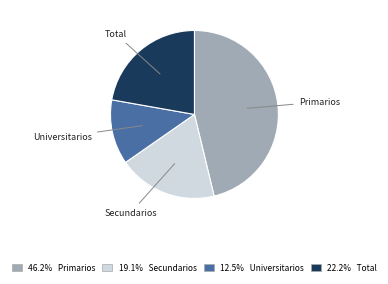

What is the largest slice in the pie chart?

Primarios